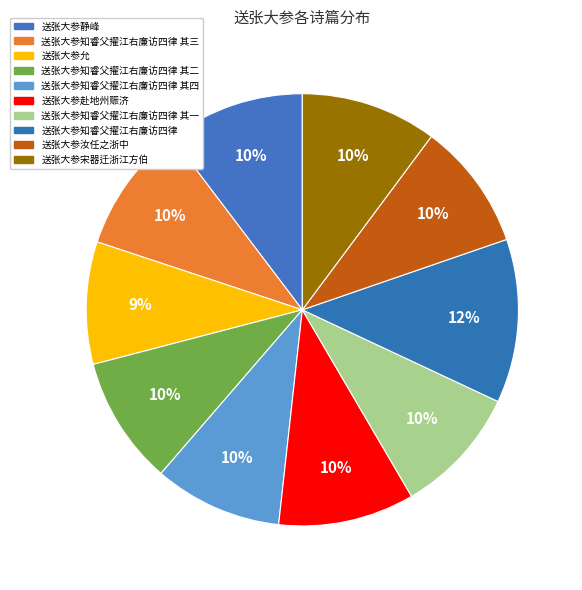

To the nearest percent, what portion does 送张大参宋器迁浙江方伯 represent?

10%